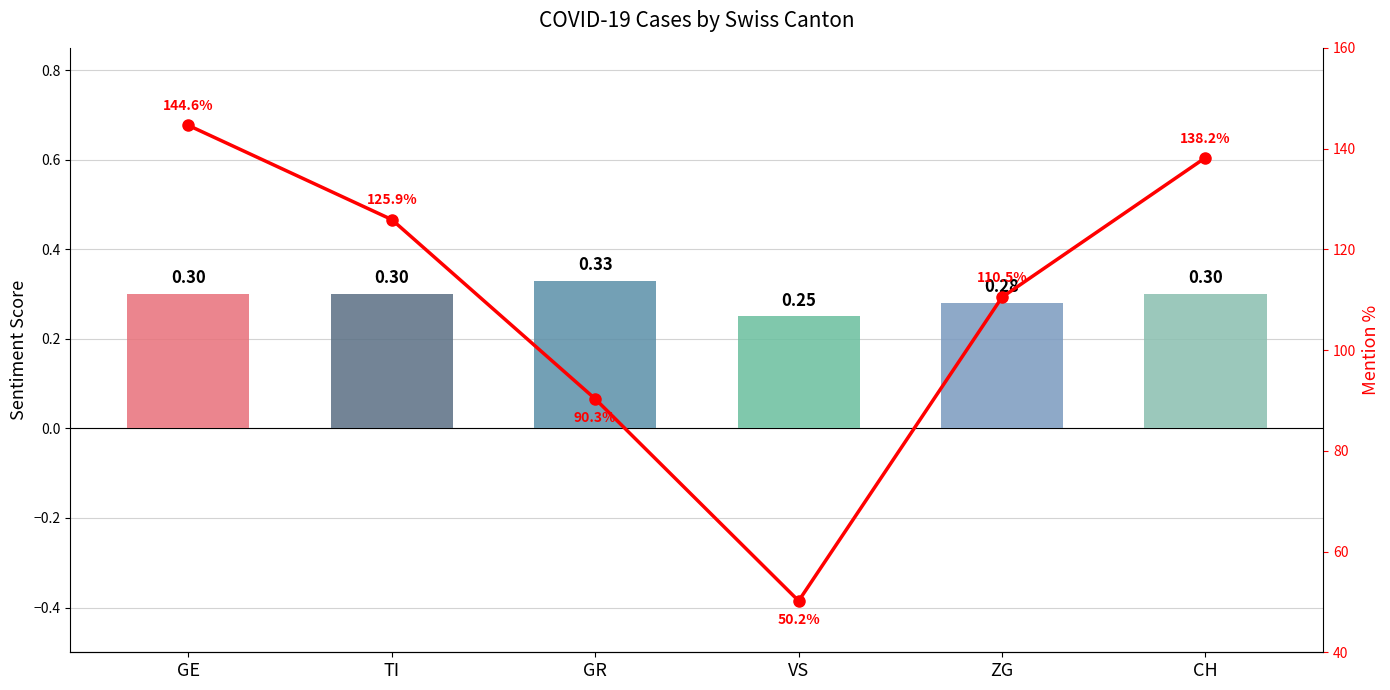

Which series has the largest range (max minus min)?

Mention %